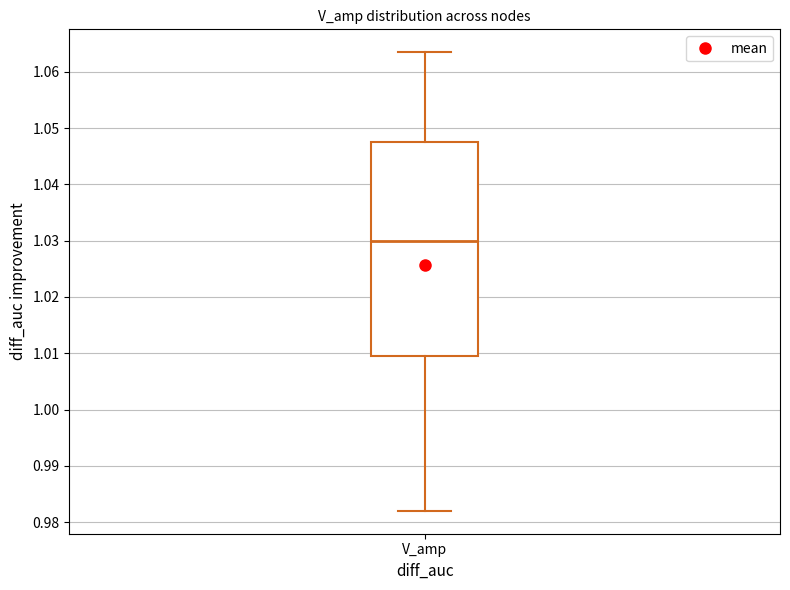

Where is the upper edge of the box for V_amp on the y-axis? The values are not printed on the chart, so give them approximately, as read against the axis.

1.048